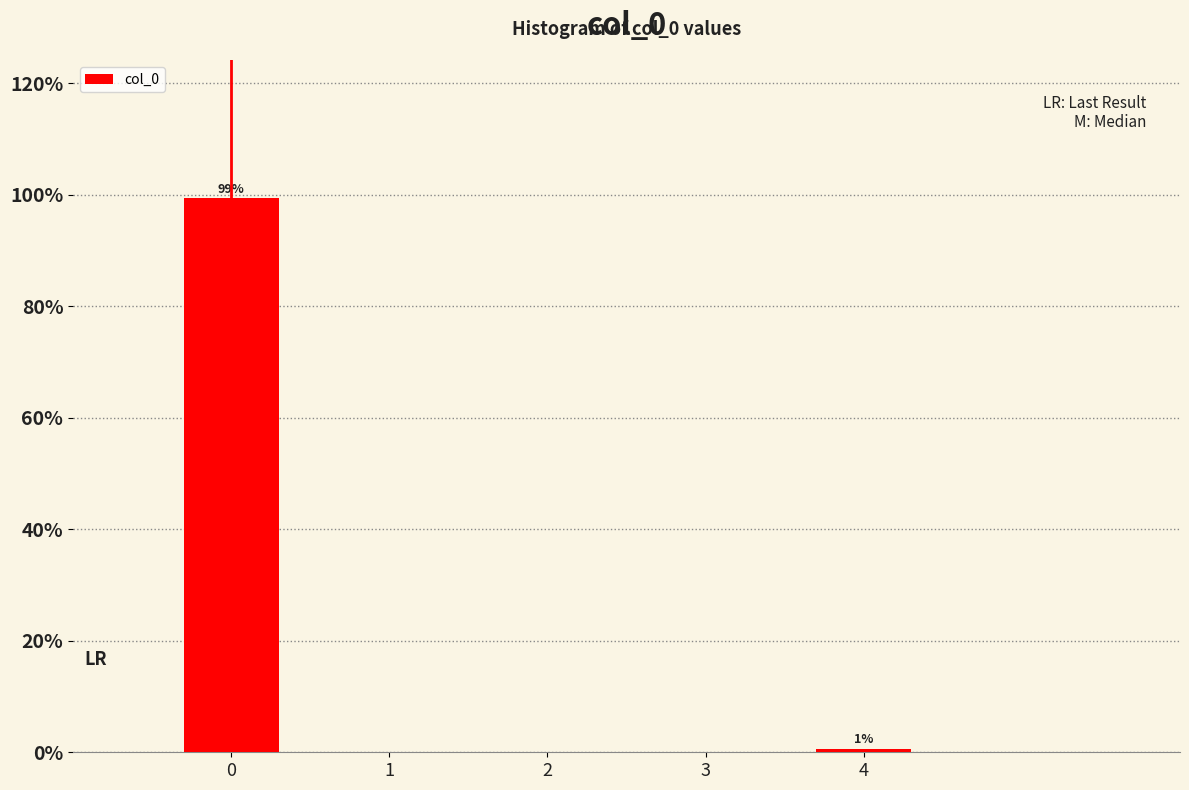

At which label is the value closest to 50?

4